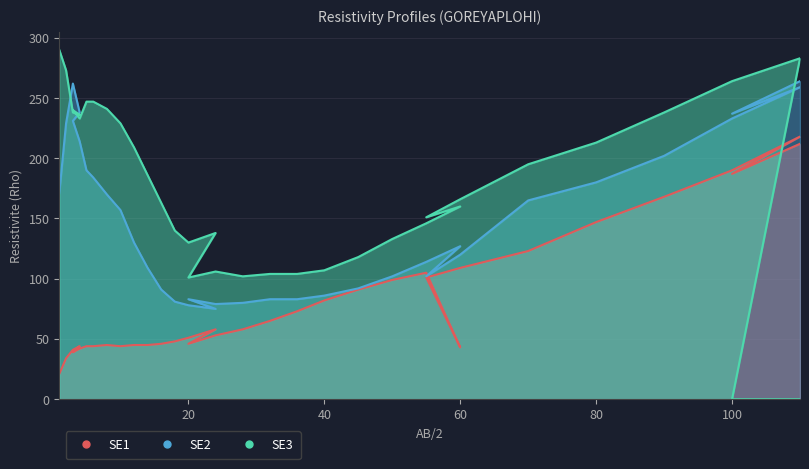

Count the number of categories in the chart.

35